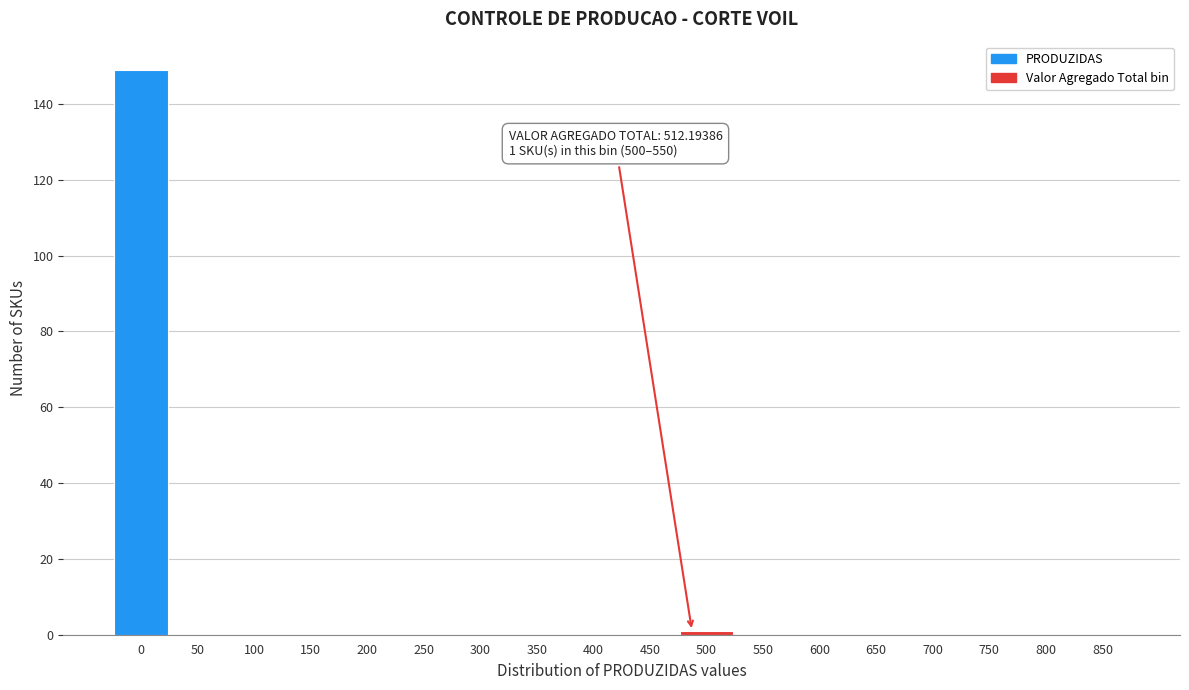

Reading left to right, list all the values displayed in this chart.

0=149	50=0	100=0	150=0	200=0	250=0	300=0	350=0	400=0	450=0	500=1	550=0	600=0	650=0	700=0	750=0	800=0	850=0